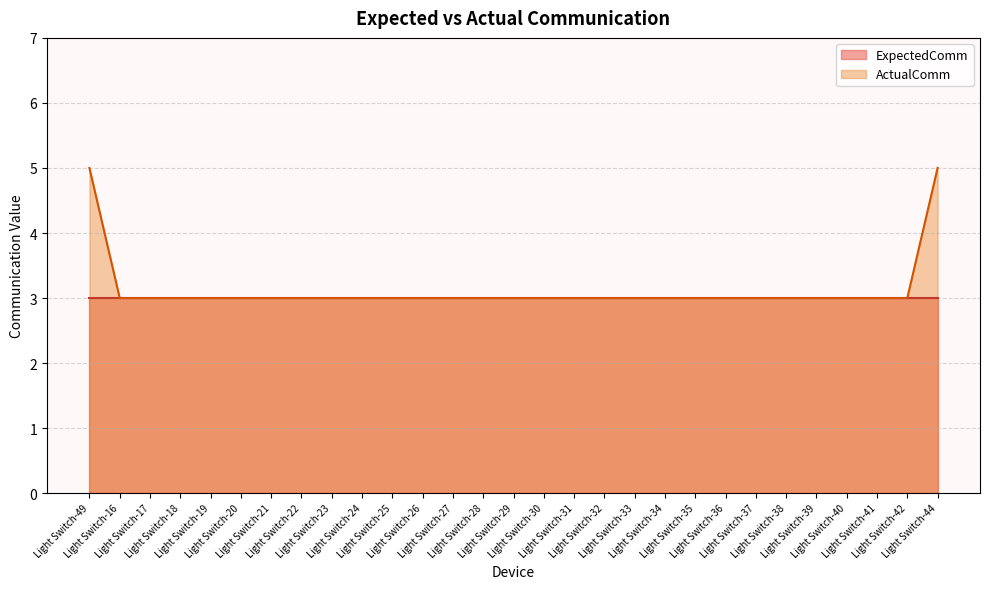

What is the label of the 7th point from the right?

Light Switch-37